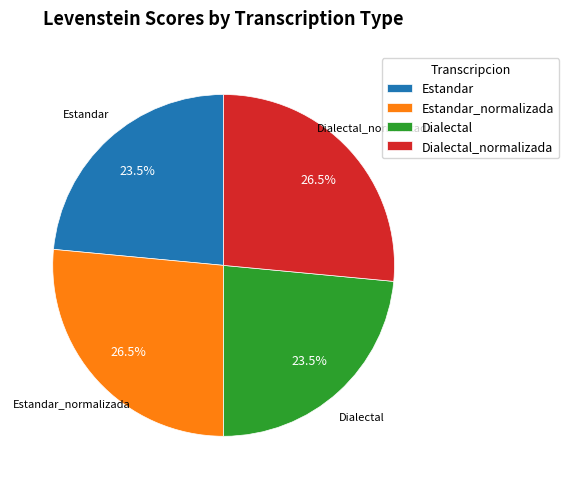

Does Dialectal represent more than half of the total?

No